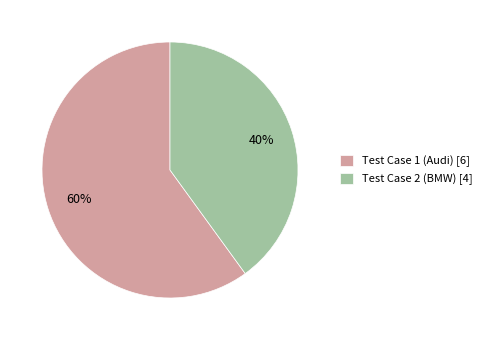

Combined, do Test Case 2 (BMW) and Test Case 1 (Audi) account for over 50%?

Yes